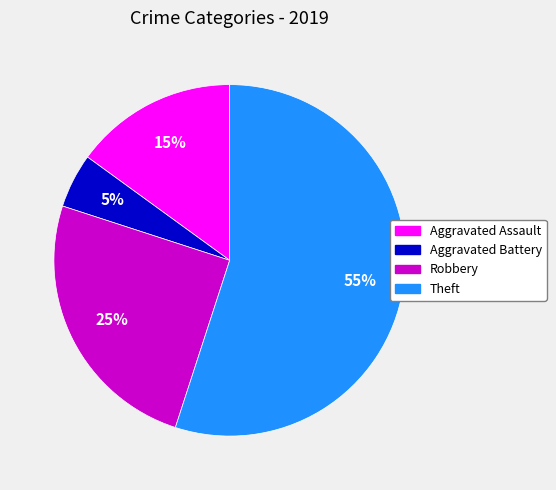

To the nearest percent, what percentage of the pie is Aggravated Battery?

5%